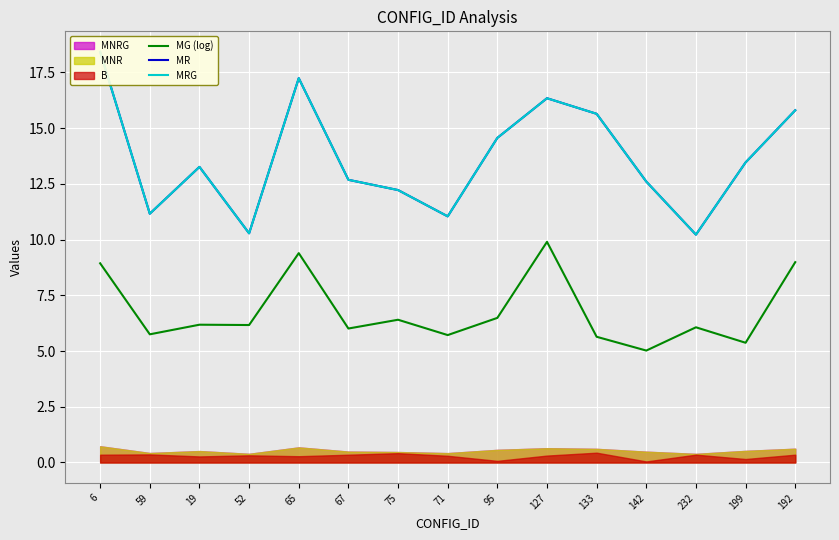

What value does the MR series have at 19?

13.3